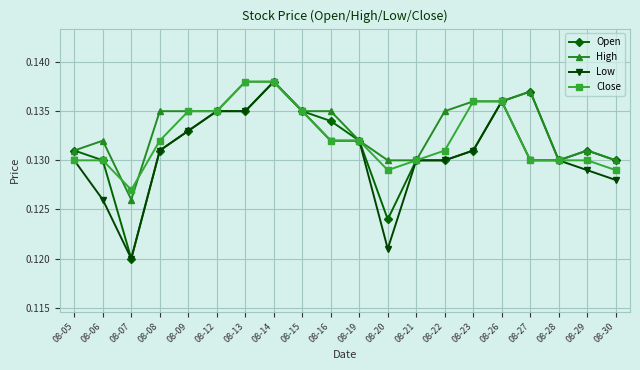

At which category is the sum across all series the highest?

08-14